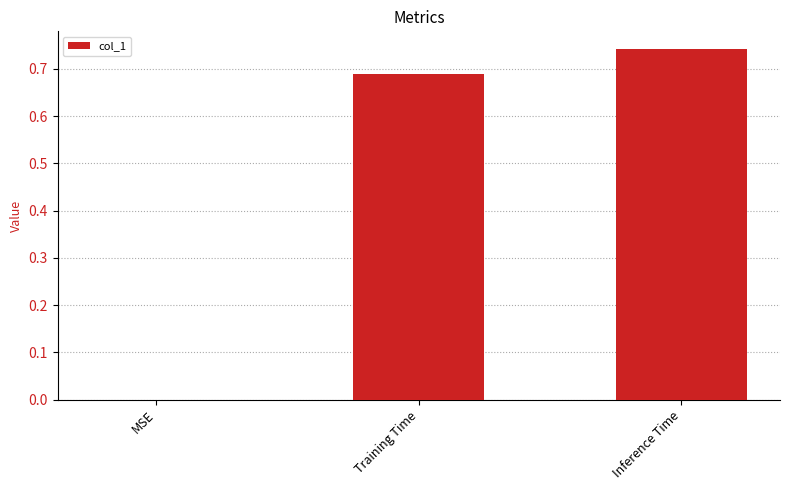

Which label corresponds to the largest value in the chart?

Inference Time